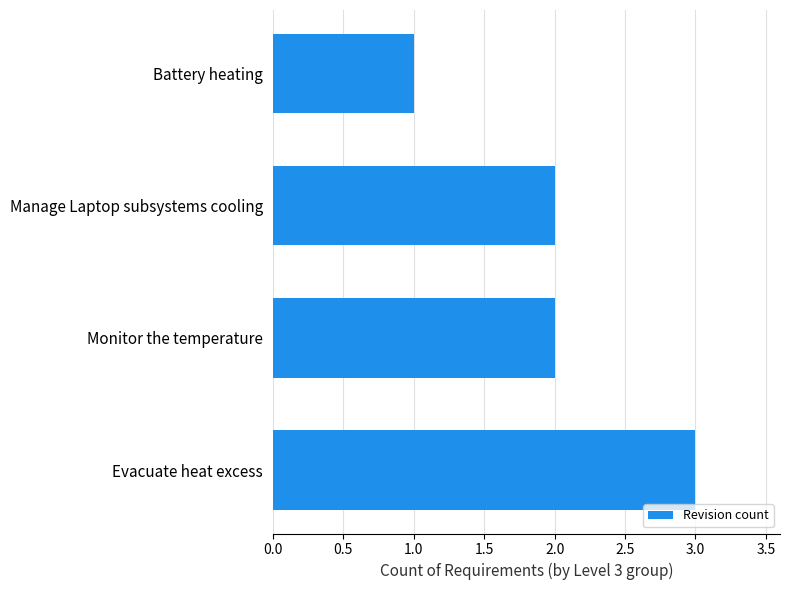

Reading top to bottom, what are all the values shown in this chart?

1	2	2	3